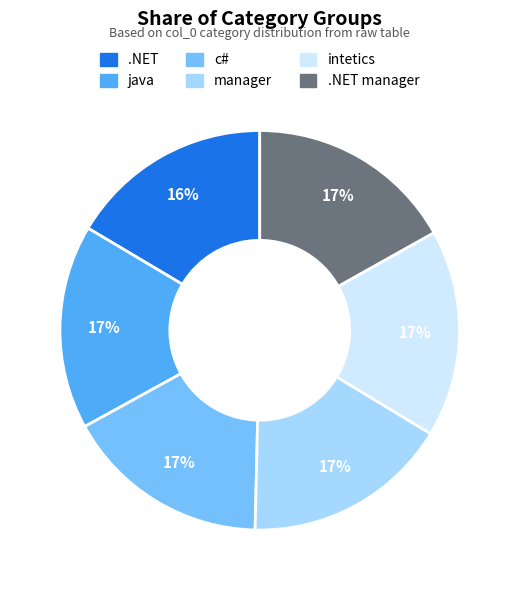

How many slices are in this pie chart?

6